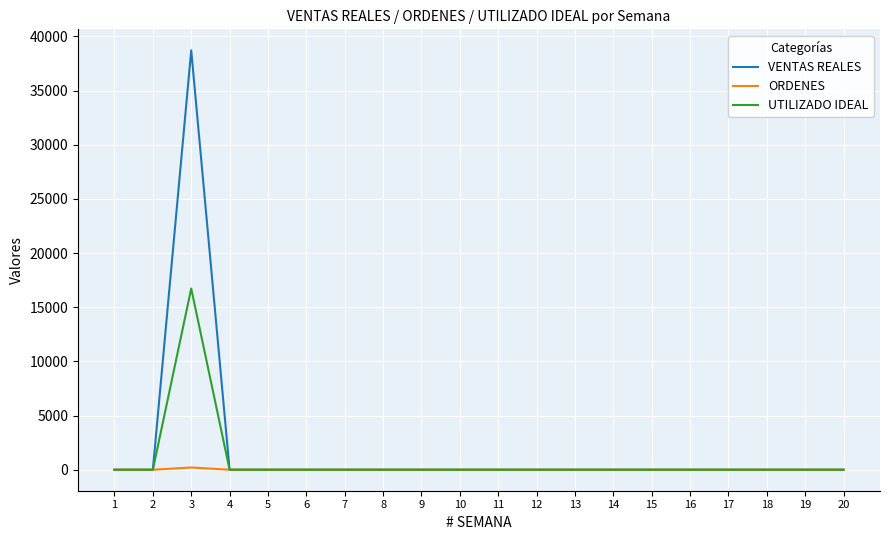

What is the greatest value displayed?

38713.6